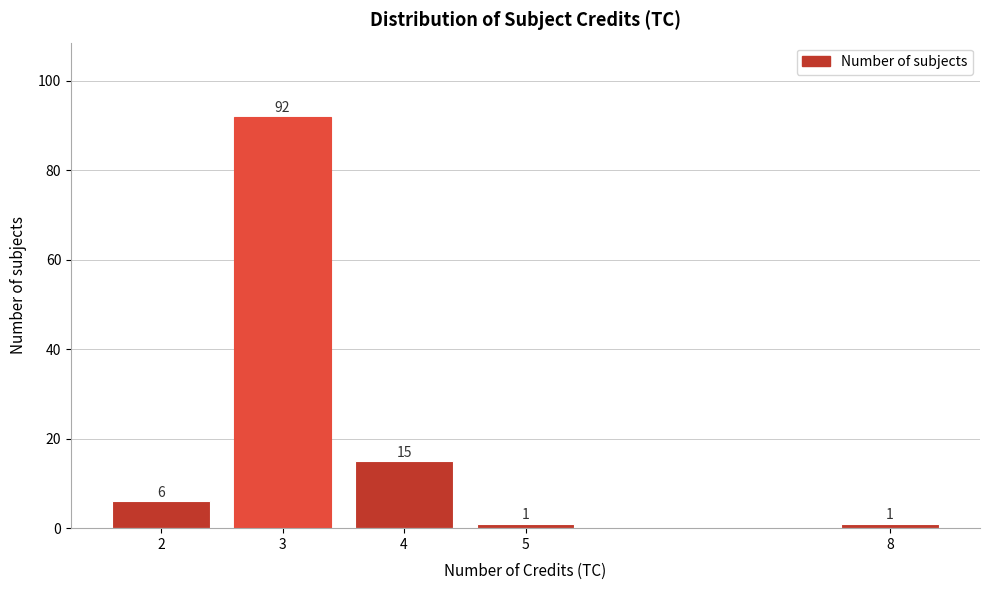

Reading right to left, what are all the values shown in this chart?

8=1	5=1	4=15	3=92	2=6